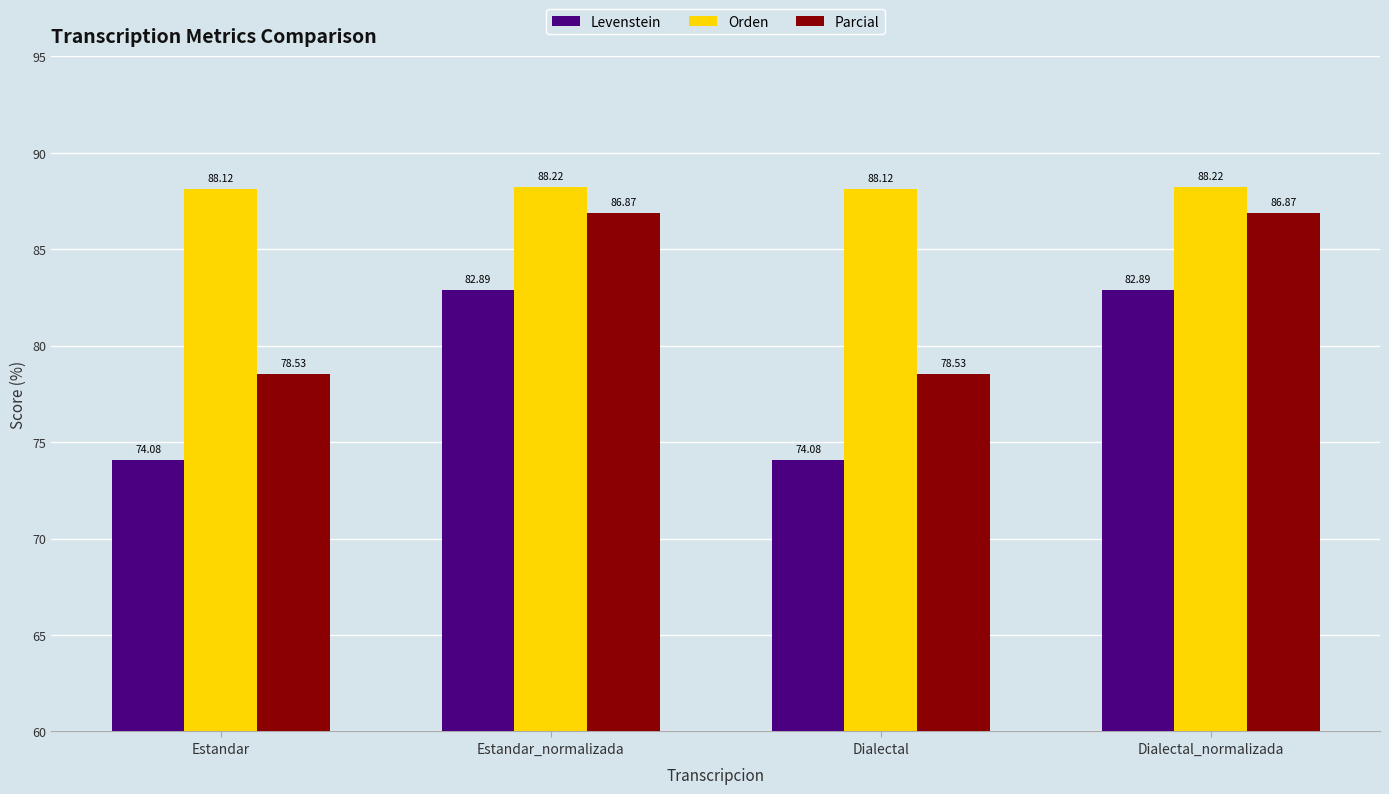

Rank the series at Dialectal_normalizada from highest to lowest value.

Orden, Parcial, Levenstein